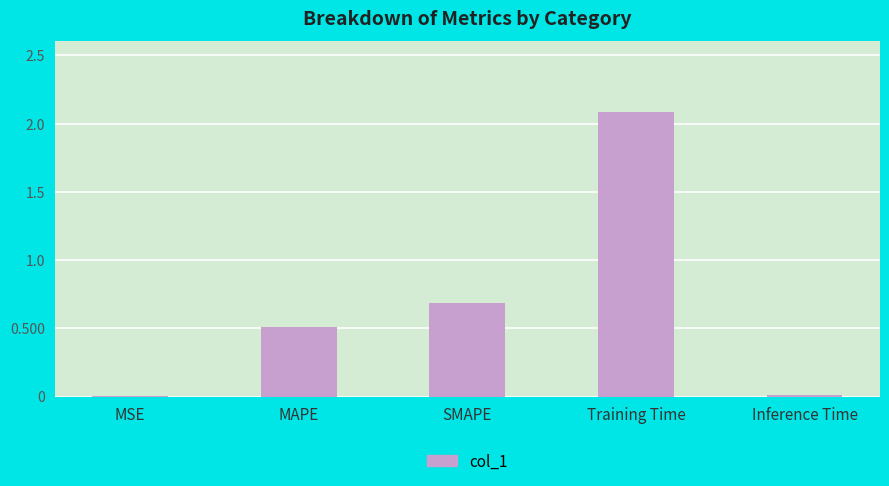

At which category does the chart reach its peak across all series?

Training Time